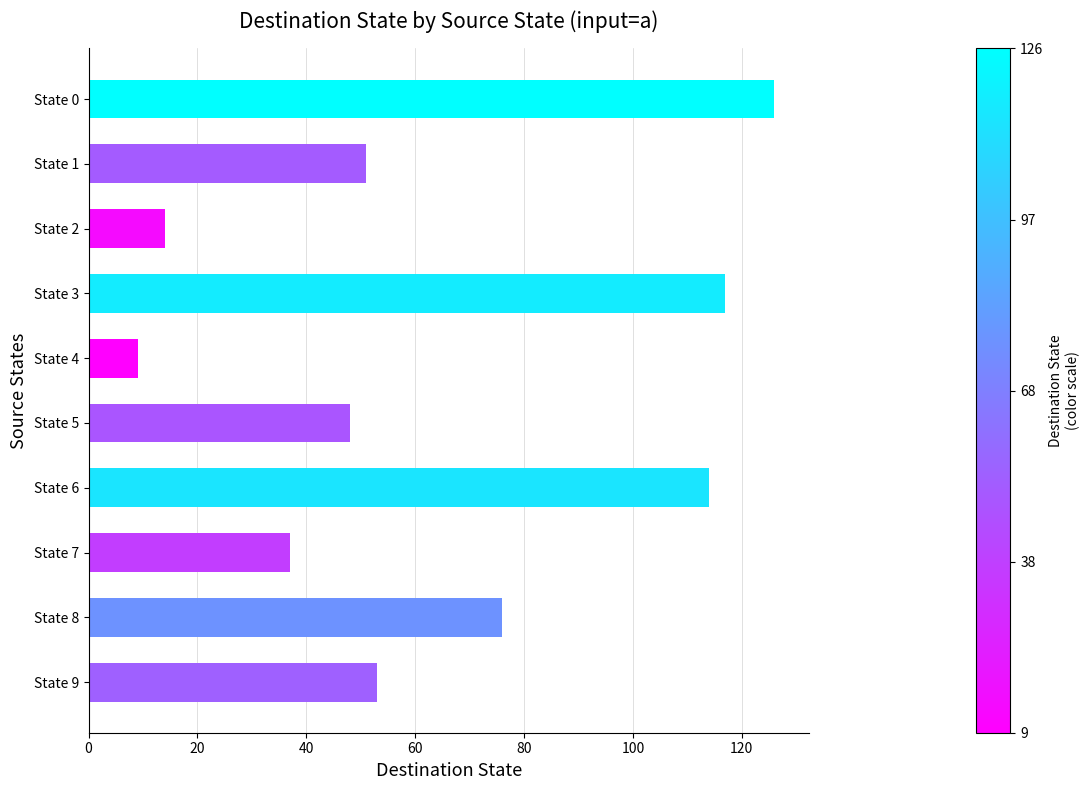

Approximately how many times larger is the value at State 3 compared to State 0?

0.9